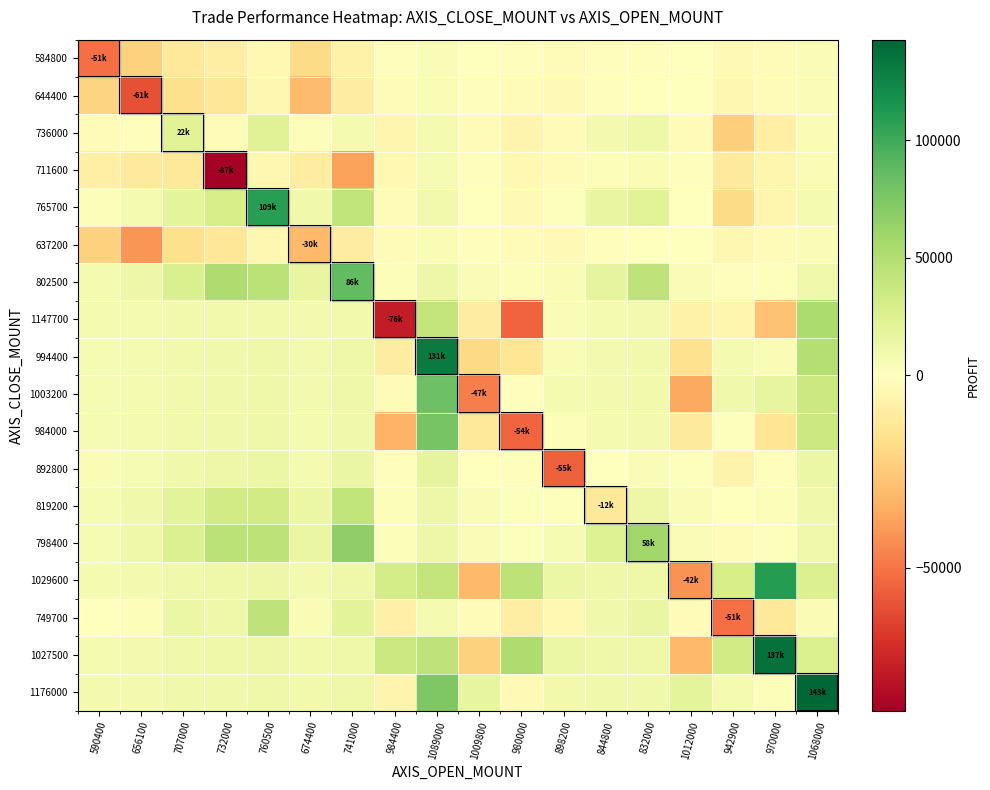

Which label corresponds to the largest value in the chart?

1068000